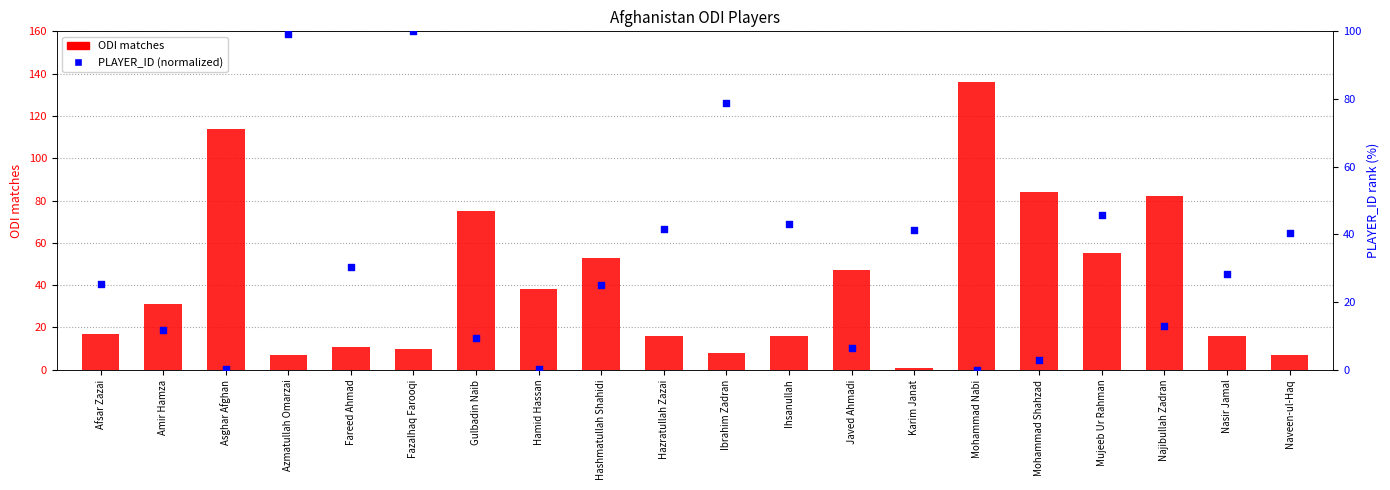

What is the total value across all series at Nasir Jamal?

44.4